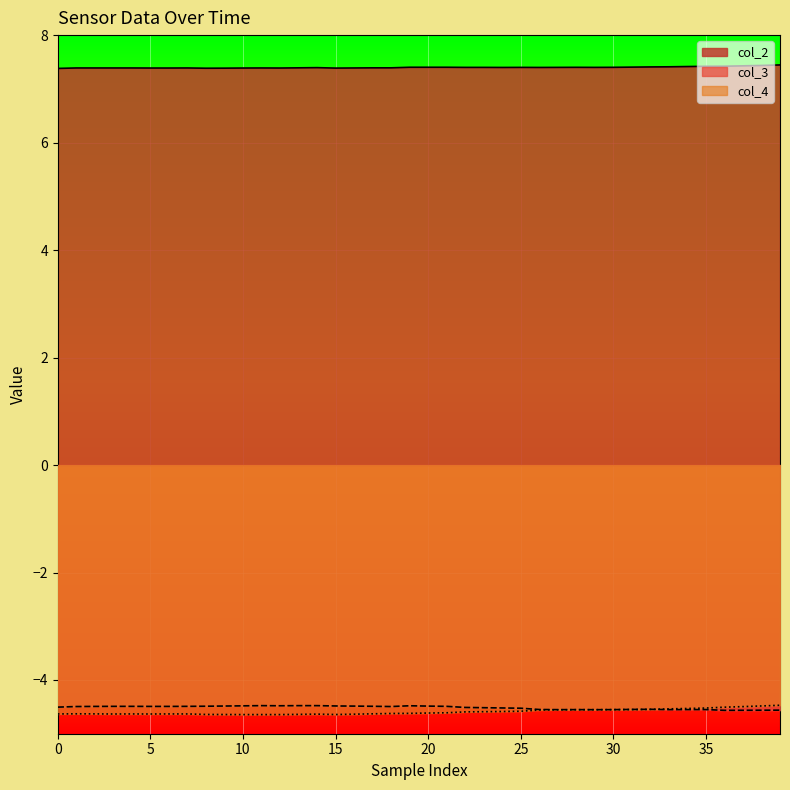

What is the total value across all series at 26?

-1.7